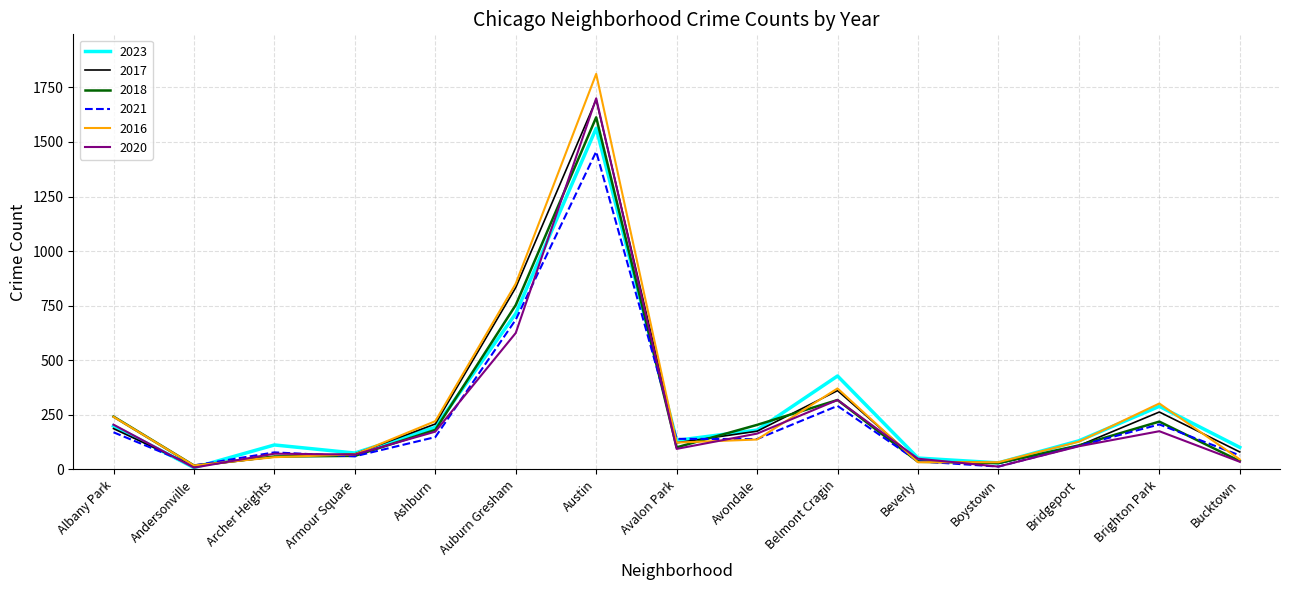

Between Albany Park and Bucktown, which series saw the biggest shift?

2018